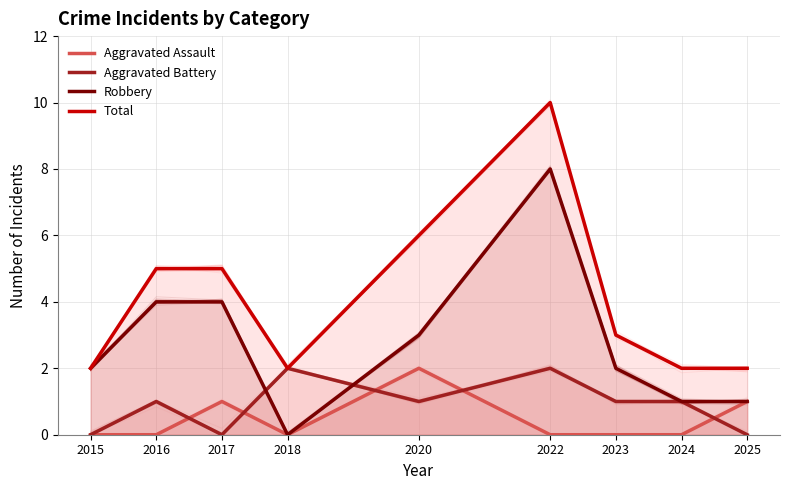

True or false: Aggravated Battery has a value of 1 at 2022.

False